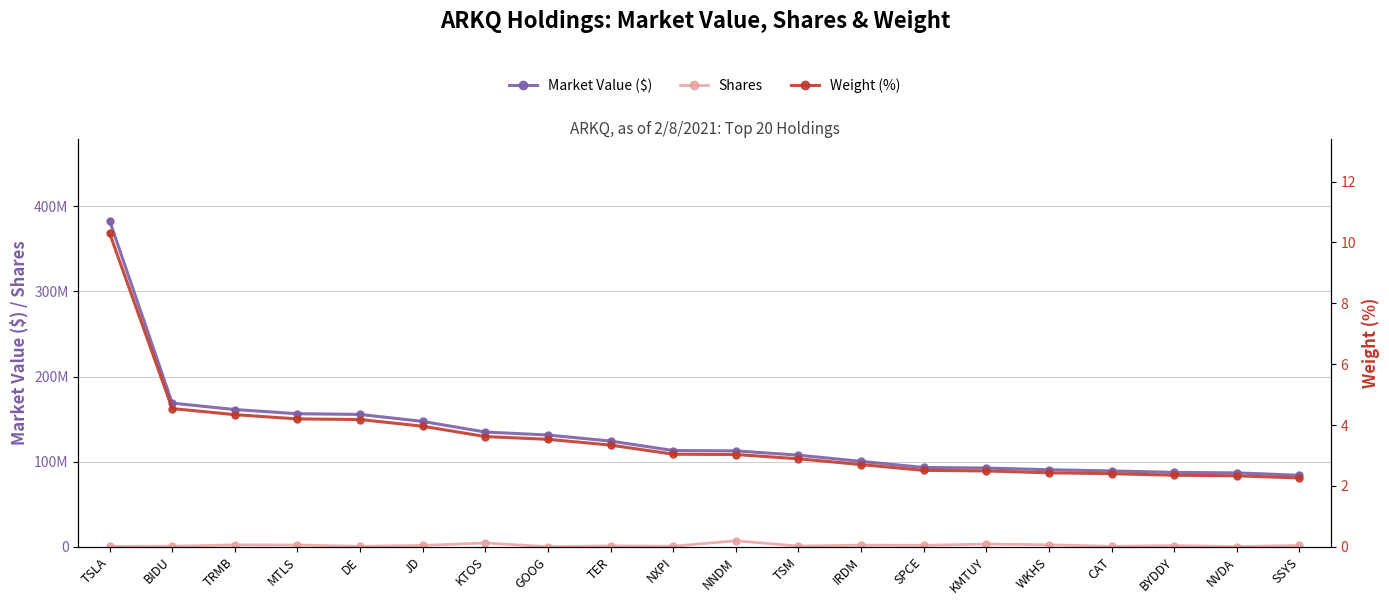

What is the approximate value of Market Value ($) at GOOG?

131275686.8